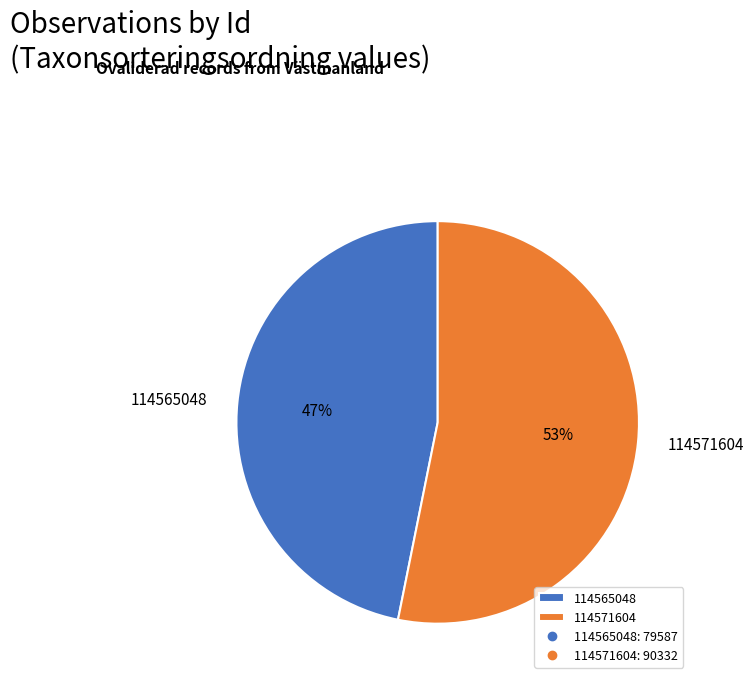

The 114571604 slice represents 48% of the pie. True or false?

False